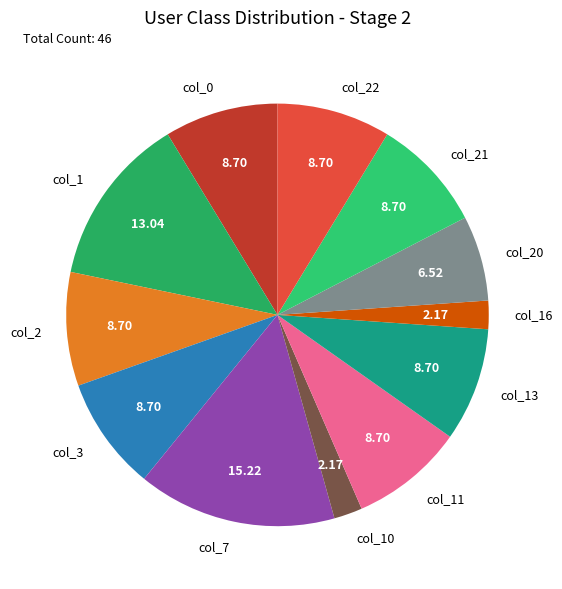

Does any single category account for the majority?

No